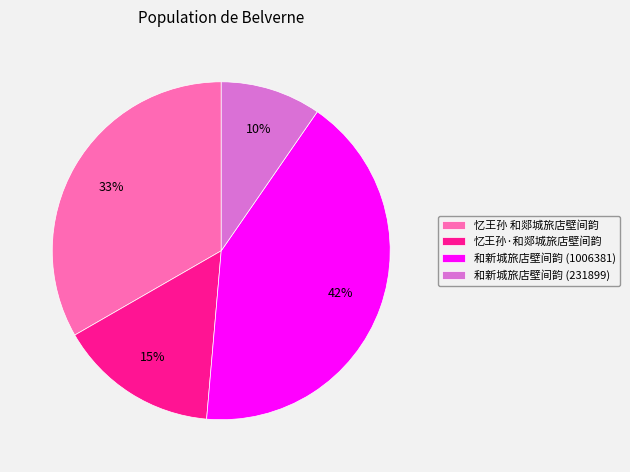

The 和新城旅店壁间韵 (1006381) slice represents 34% of the pie. True or false?

False